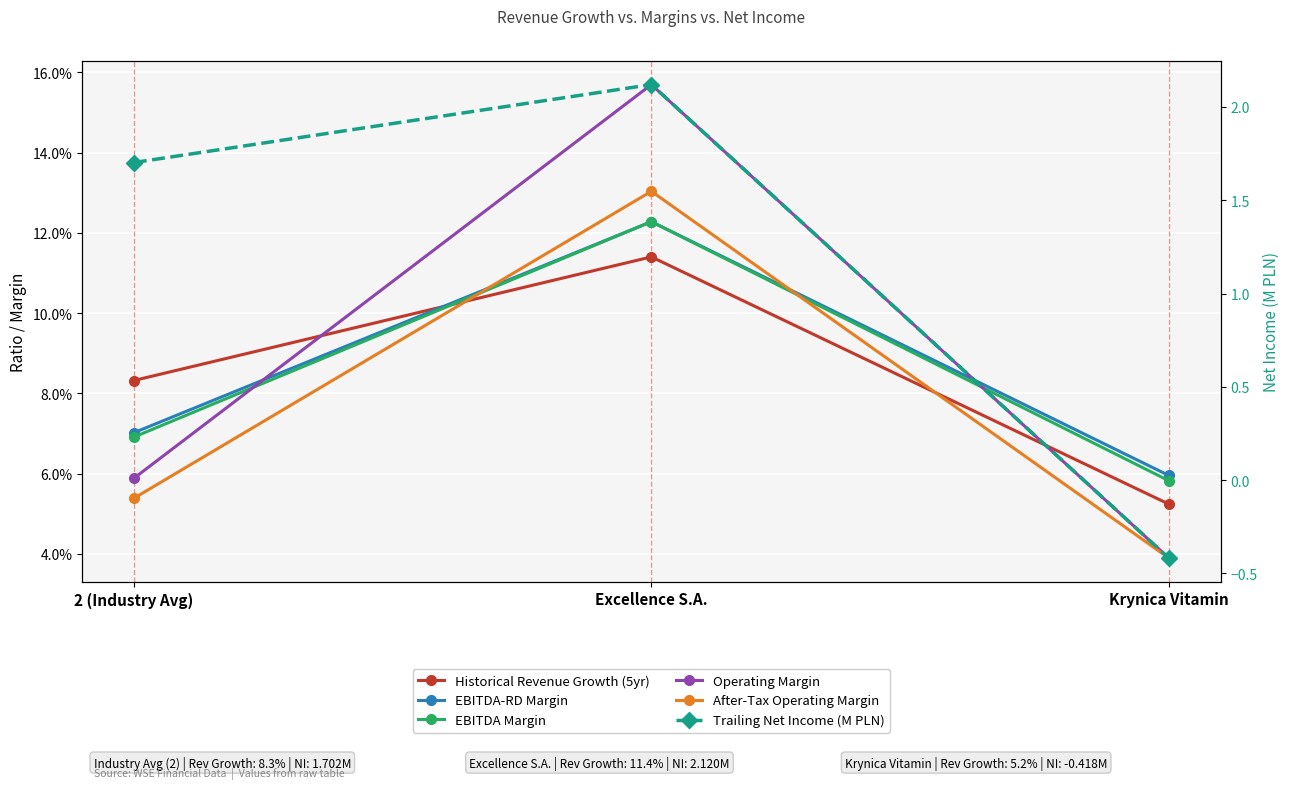

What is the difference between the maximum and second lowest values in the Operating Margin series?

0.1